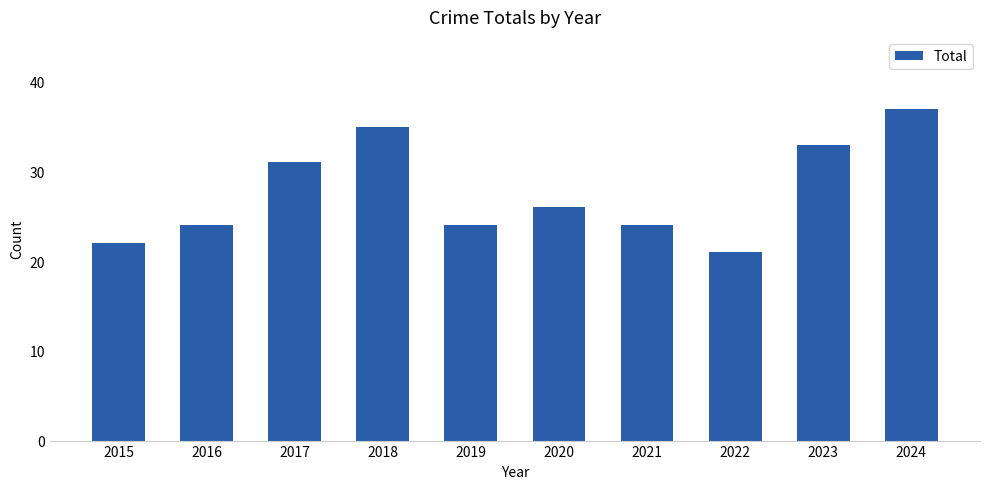

What is the average value?

28